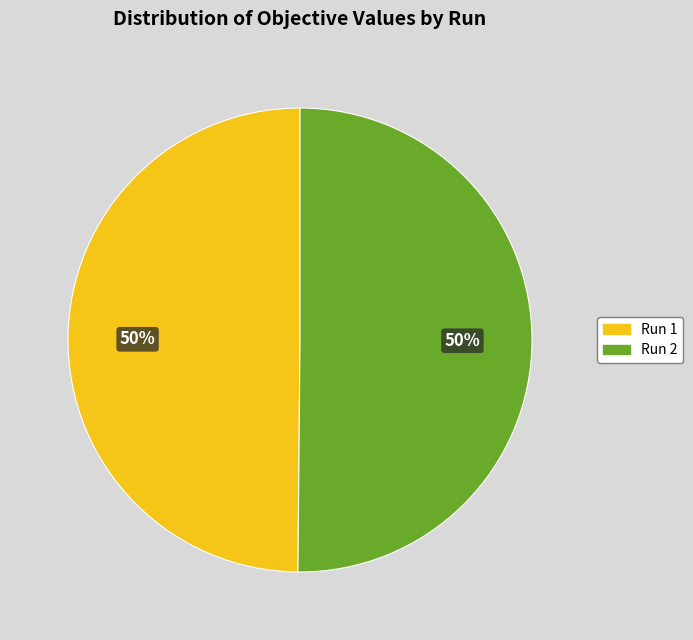

How many slices are in this pie chart?

2